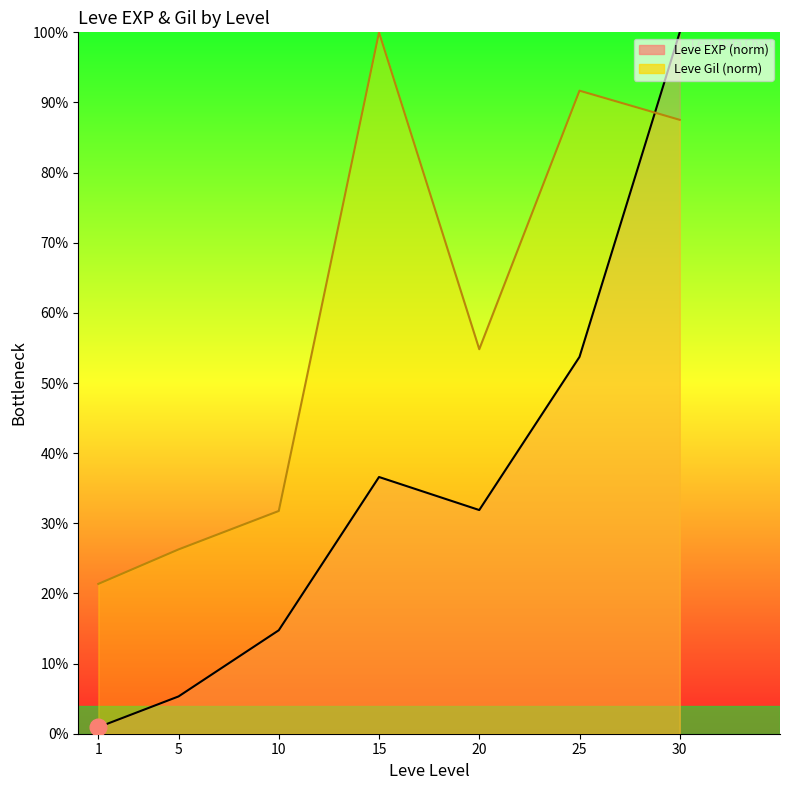

At which category does Leve EXP (norm) reach its first local peak?

15